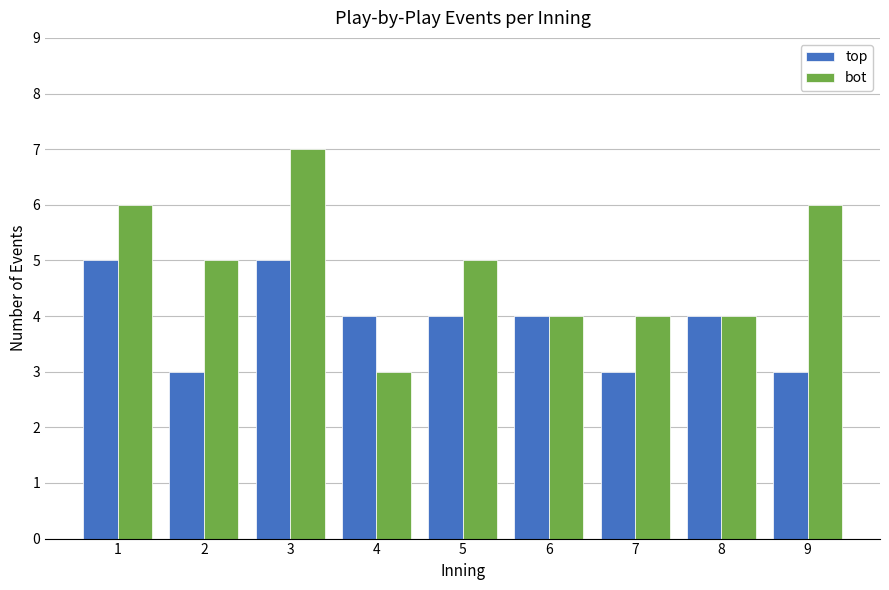

Reading left to right, list all the values displayed in this chart.

top: 5	3	5	4	4	4	3	4	3
bot: 6	5	7	3	5	4	4	4	6